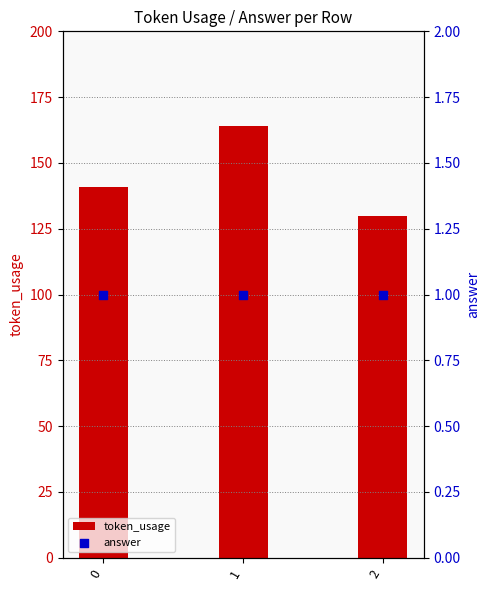

Which series contains the lowest Y value?

answer